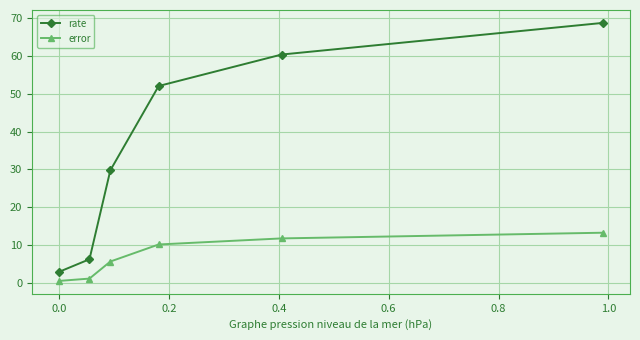

True or false: rate and error intersect in this chart.

False